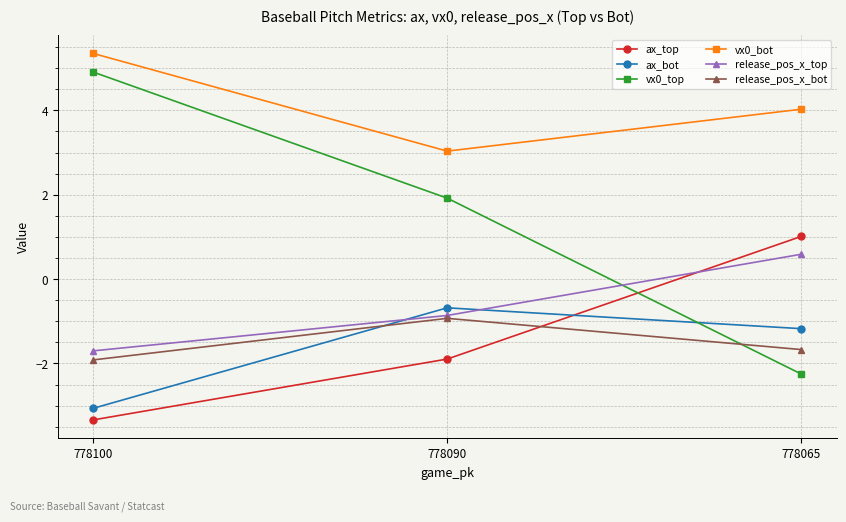

What is the difference between the highest and lowest values at 778065?

6.3